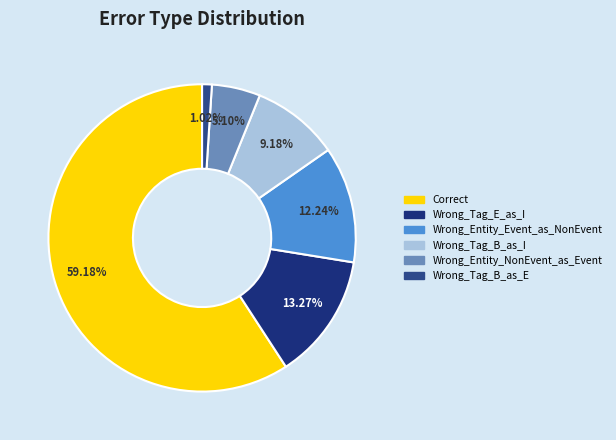

Approximately how many times larger is the value at Wrong_Tag_B_as_I compared to Wrong_Entity_NonEvent_as_Event?

1.8